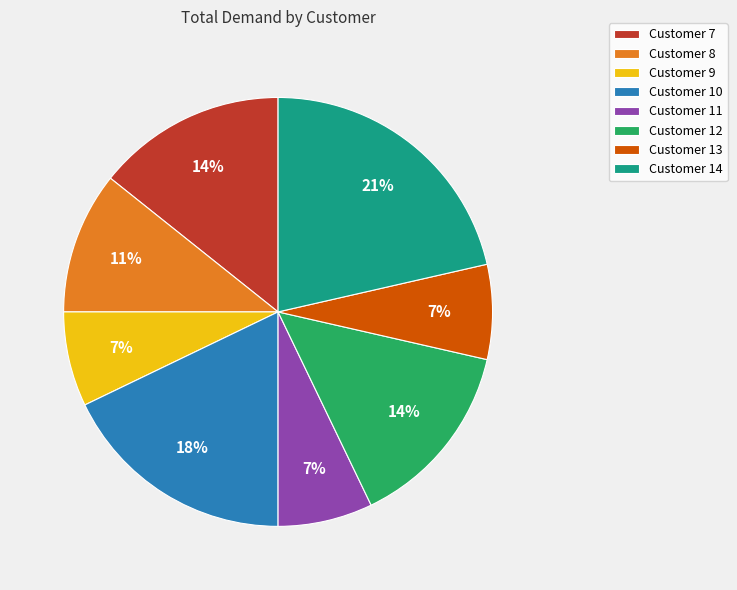

Is it true that Customer 8 is 2% of the pie?

False